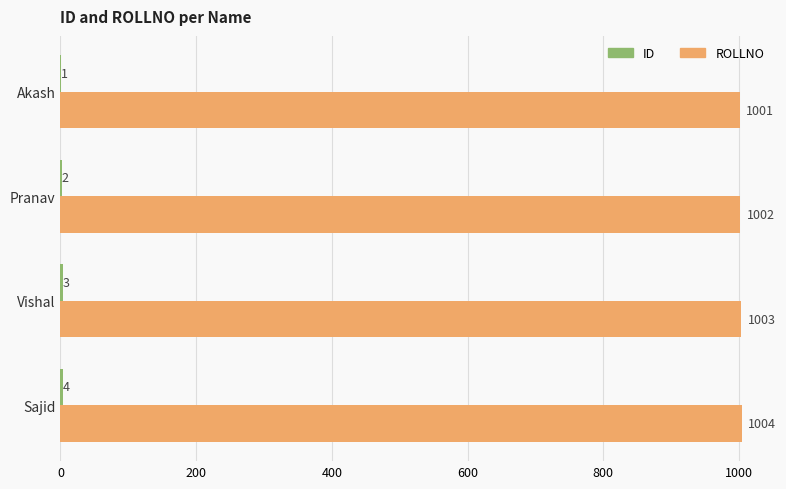

What value does the ROLLNO series have at Sajid?

1004